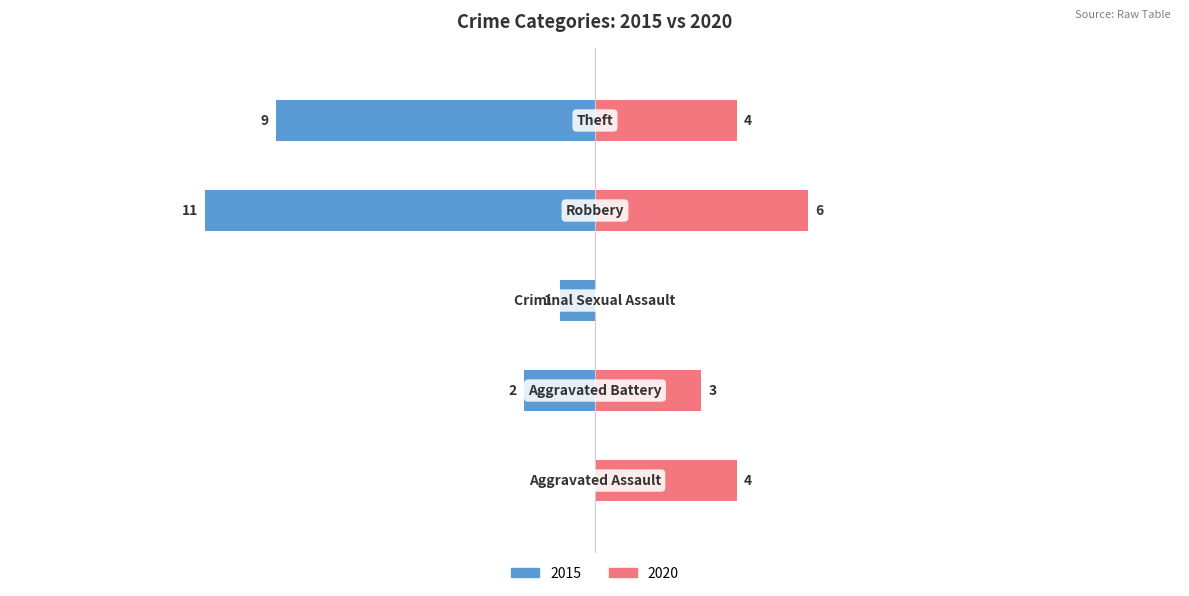

Reading left to right, extract all data points from this chart.

2015: Aggravated Assault=0	Aggravated Battery=-2	Criminal Sexual Assault=-1	Robbery=-11	Theft=-9
2020: Aggravated Assault=4	Aggravated Battery=3	Criminal Sexual Assault=0	Robbery=6	Theft=4